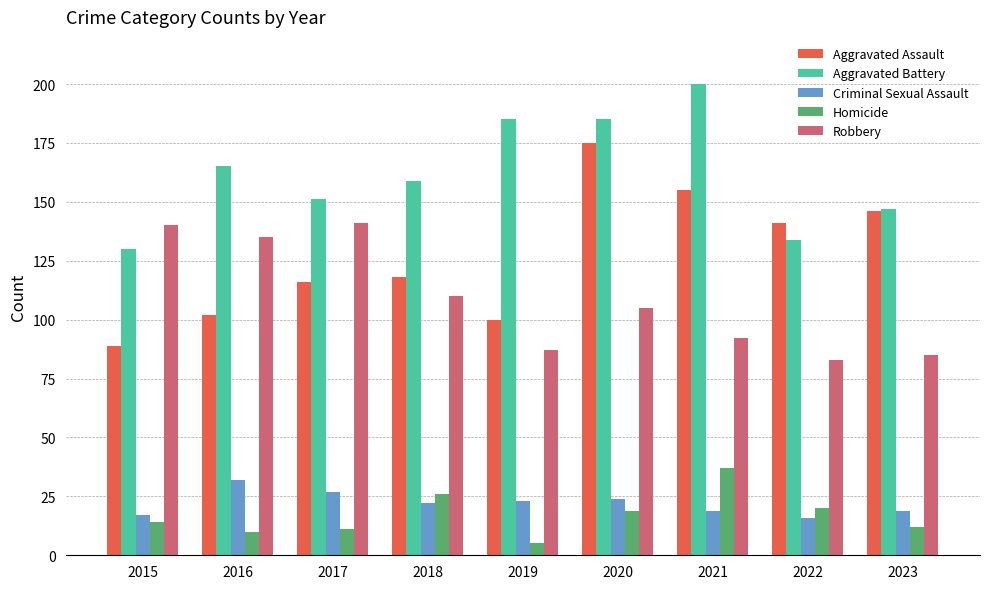

What is the approximate value of Aggravated Battery at 2016?

165